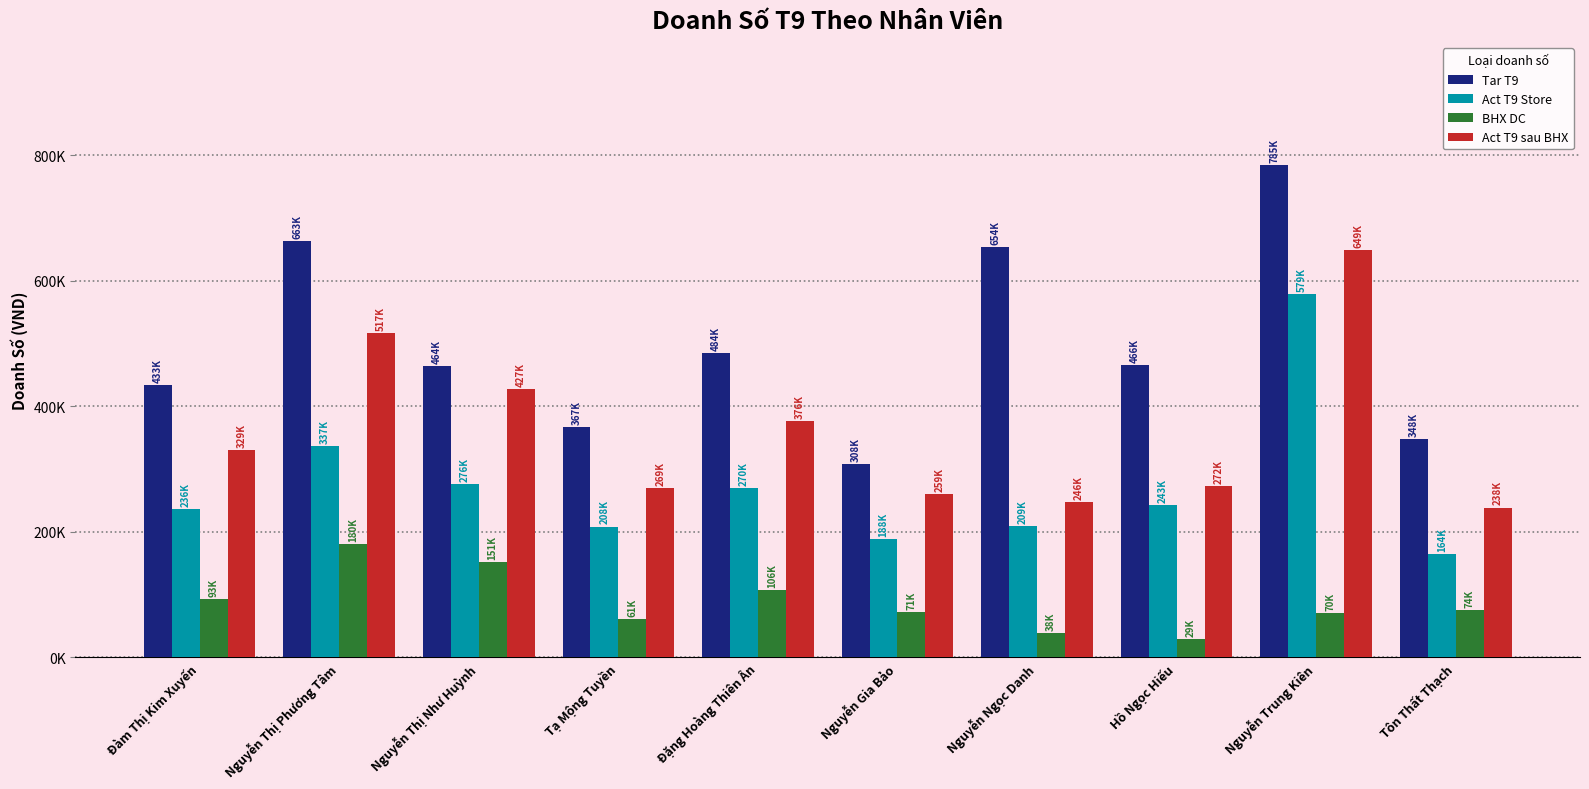

Reading right to left, extract all data points from this chart.

Tar T9: Tôn Thất Thạch=348068.3	Nguyễn Trung Kiên=784843.0	Hồ Ngọc Hiếu=466173.8	Nguyễn Ngọc Danh=654080.2	Nguyễn Gia Bảo=308034.9	Đặng Hoàng Thiên Ân=484089.6	Tạ Mộng Tuyền=366580.0	Nguyễn Thị Như Huỳnh=463658.9	Nguyễn Thị Phương Tâm=662911.1	Đàm Thị Kim Xuyến=433276.7
Act T9 Store: Tôn Thất Thạch=163823.4	Nguyễn Trung Kiên=579321.7	Hồ Ngọc Hiếu=243025.6	Nguyễn Ngọc Danh=208667.0	Nguyễn Gia Bảo=187961.3	Đặng Hoàng Thiên Ân=270096.6	Tạ Mộng Tuyền=208147.7	Nguyễn Thị Như Huỳnh=275792.4	Nguyễn Thị Phương Tâm=336786.5	Đàm Thị Kim Xuyến=236445.4
BHX DC: Tôn Thất Thạch=74470.9	Nguyễn Trung Kiên=69504.9	Hồ Ngọc Hiếu=29079.0	Nguyễn Ngọc Danh=37802.6	Nguyễn Gia Bảo=71243.4	Đặng Hoàng Thiên Ân=106138.2	Tạ Mộng Tuyền=61065.8	Nguyễn Thị Như Huỳnh=151210.5	Nguyễn Thị Phương Tâm=180289.5	Đàm Thị Kim Xuyến=93052.6
Act T9 sau BHX: Tôn Thất Thạch=238294.3	Nguyễn Trung Kiên=648826.6	Hồ Ngọc Hiếu=272104.6	Nguyễn Ngọc Danh=246469.6	Nguyễn Gia Bảo=259204.7	Đặng Hoàng Thiên Ân=376234.8	Tạ Mộng Tuyền=269213.5	Nguyễn Thị Như Huỳnh=427003.0	Nguyễn Thị Phương Tâm=517076.0	Đàm Thị Kim Xuyến=329498.0